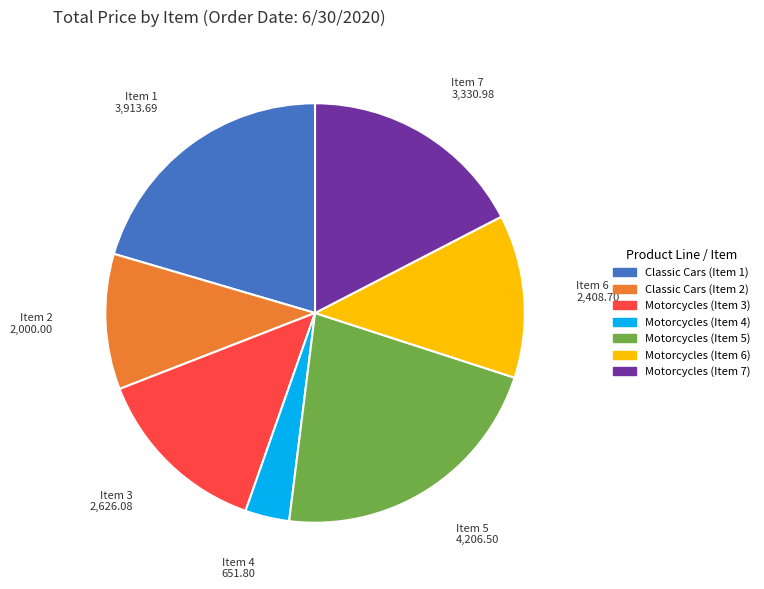

Does any single category account for the majority?

No